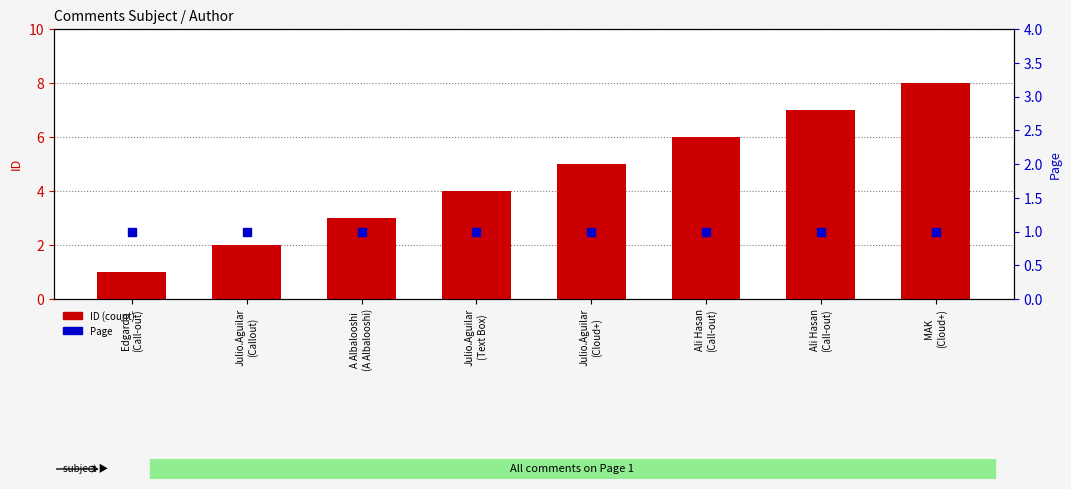

Which series contains the highest Y value?

ID (count)